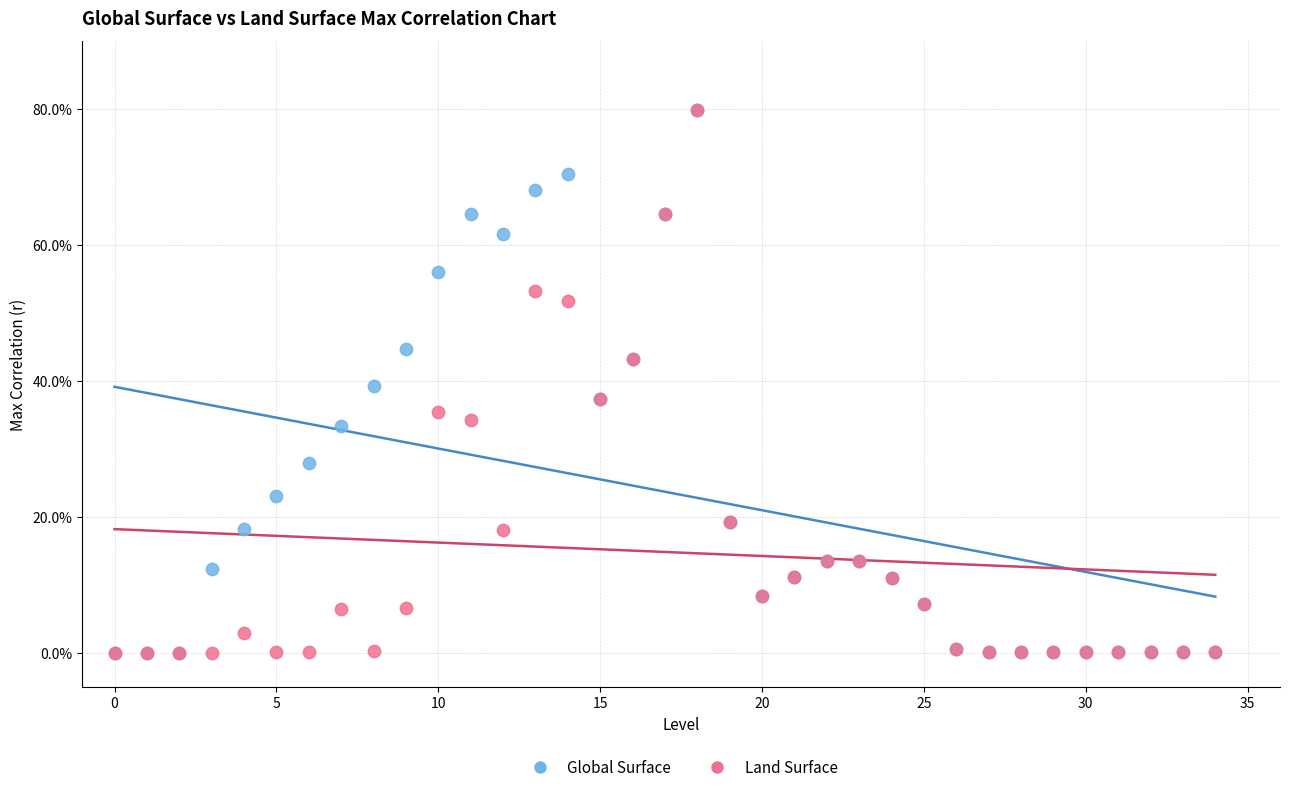

What are all the series names shown in the legend?

Global Surface, Land Surface